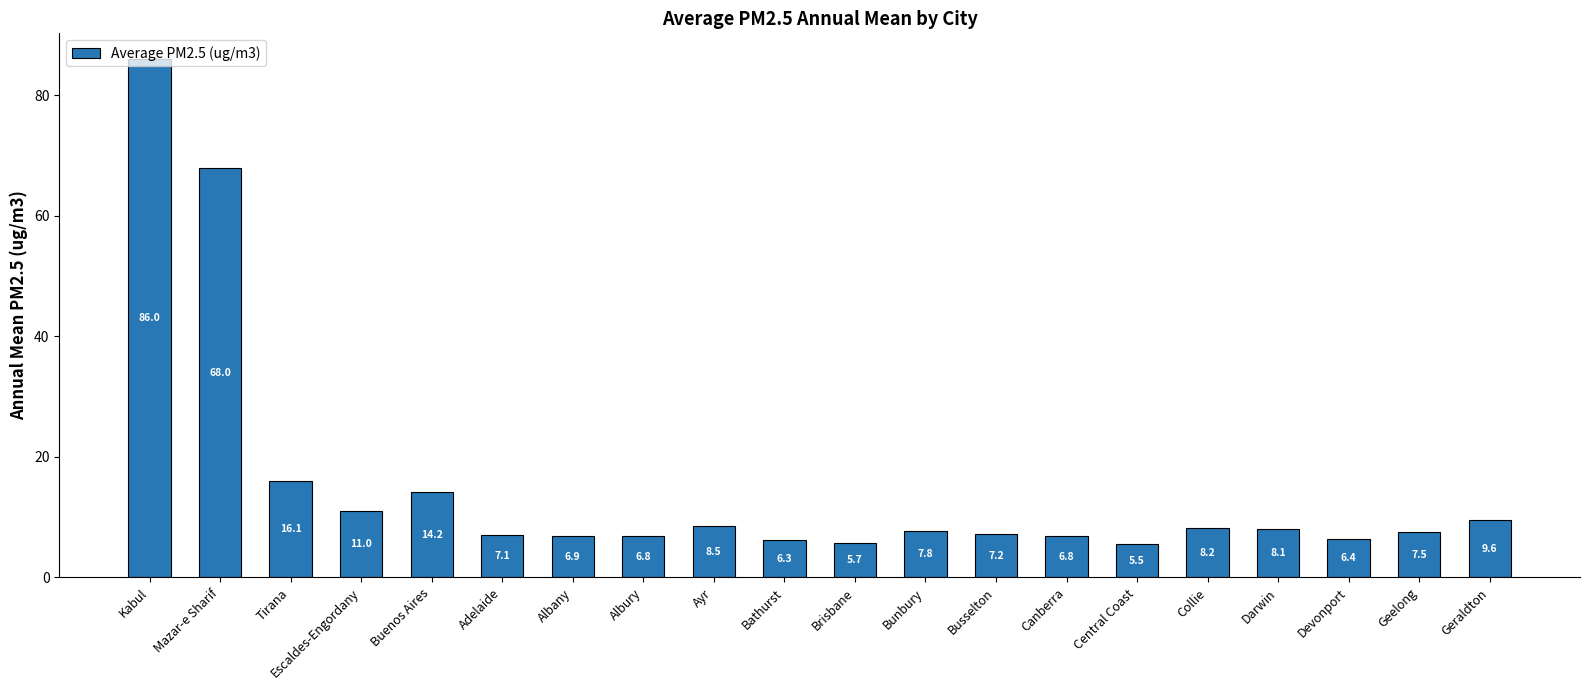

What is the value of the 5th bar from the left?

14.2